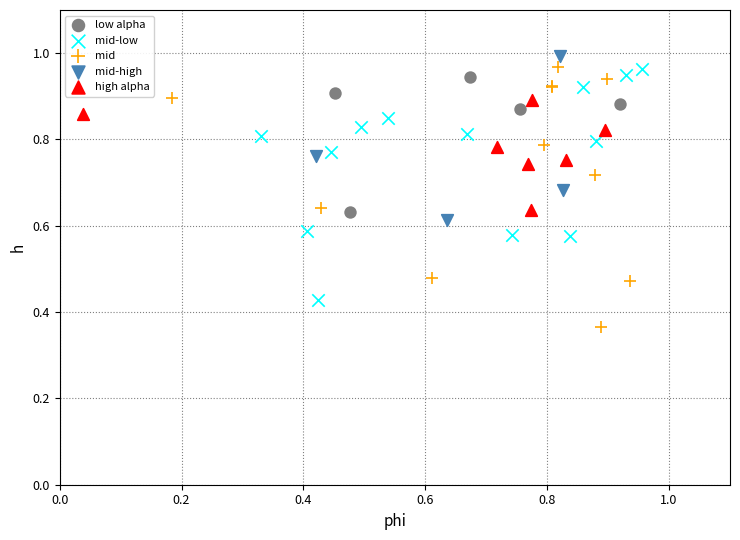

Which series contains the lowest Y value?

mid